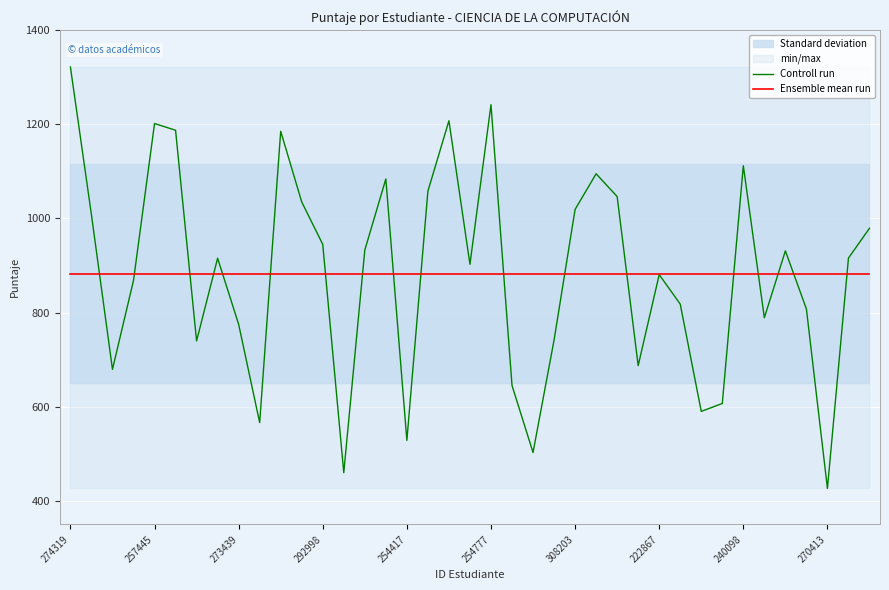

What is the label of the 9th point from the right?

30